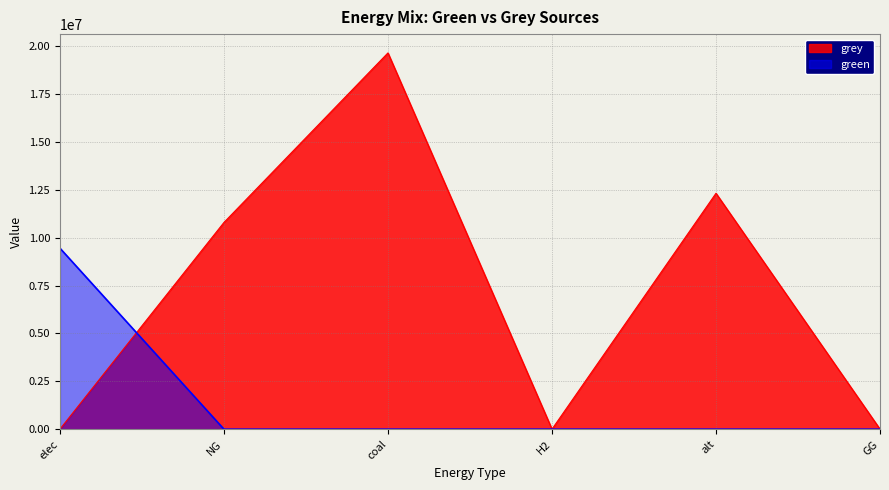

Does the chart display data point markers on the line(s)?

No